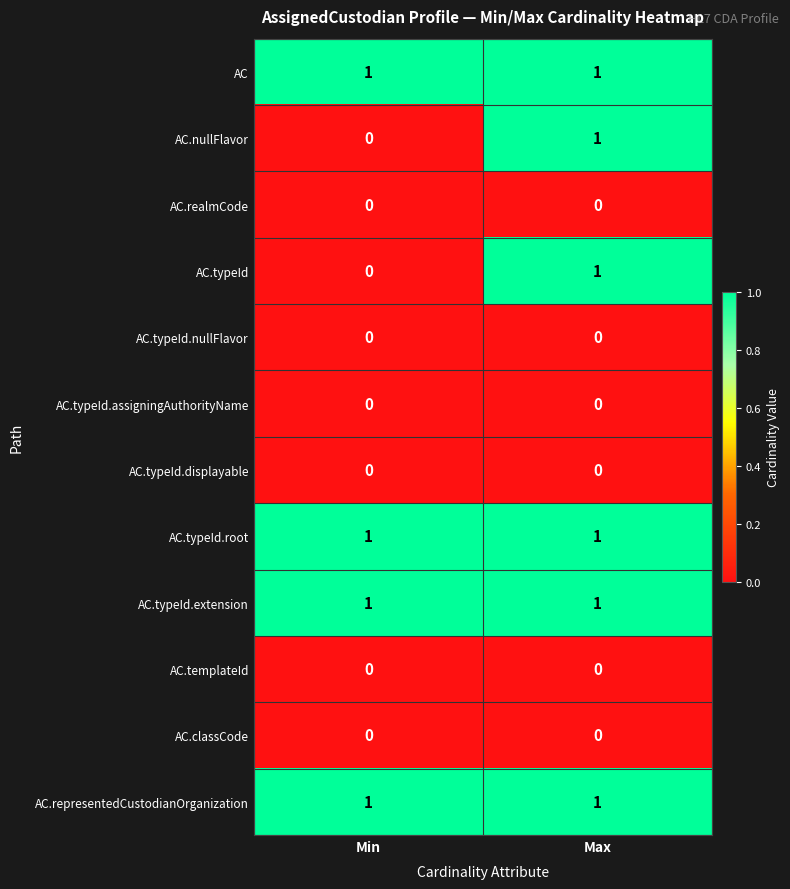

Where is AC.nullFlavor nearest to the value 0?

Min